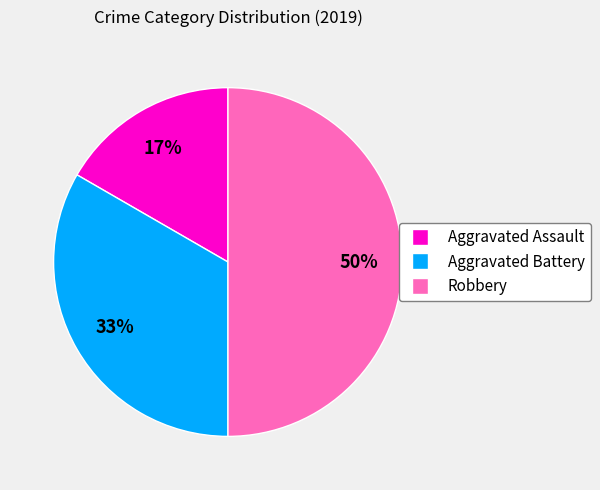

Is Aggravated Battery the majority of the pie?

No